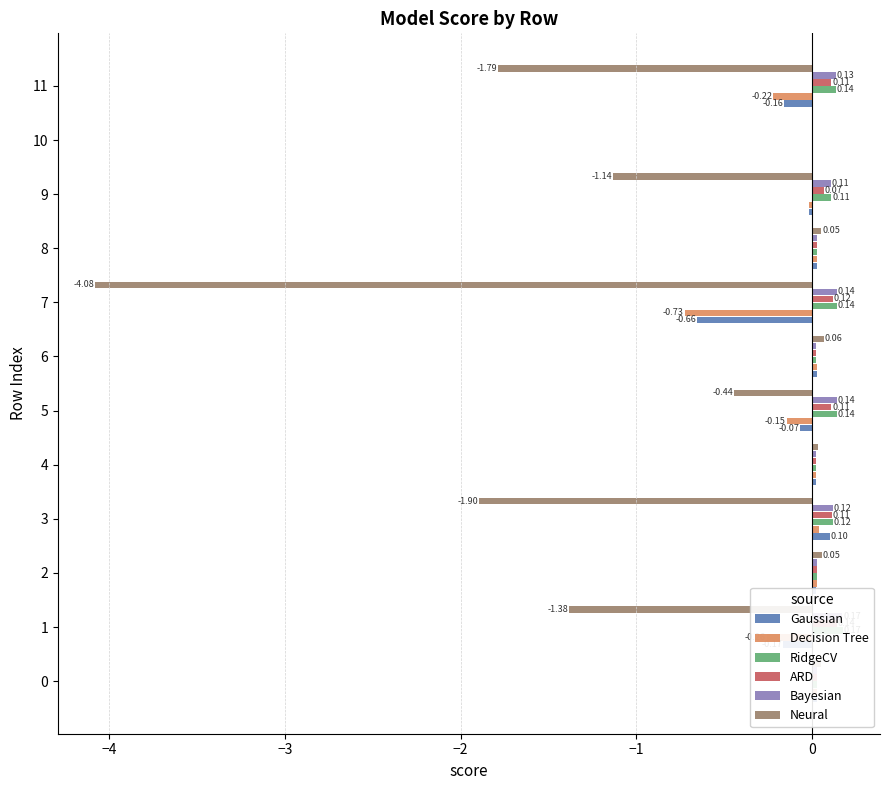

At which category is the sum across all series the highest?

8